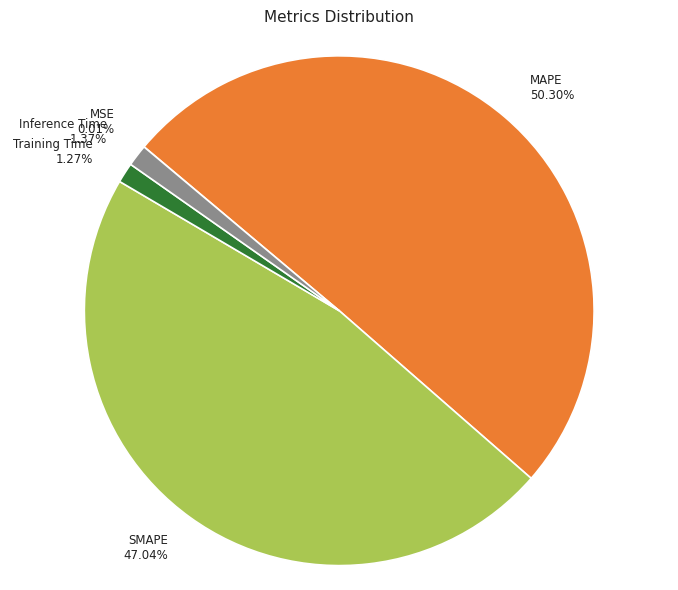

Does Inference Time account for over 50% of the chart?

No